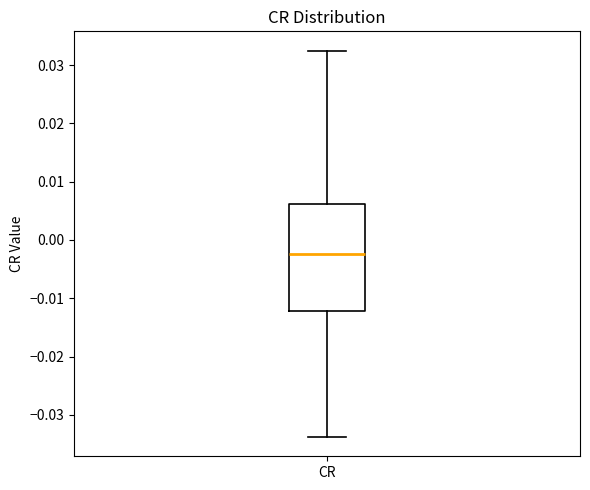

Transcribe this box plot: give where the median line is, the range the box spans, and where the two whiskers end, as read against the y-axis. The values are not printed on the chart, so give them approximately, as read against the axis.

median -0.002, box -0.012 to 0.006, whiskers -0.034 to 0.032